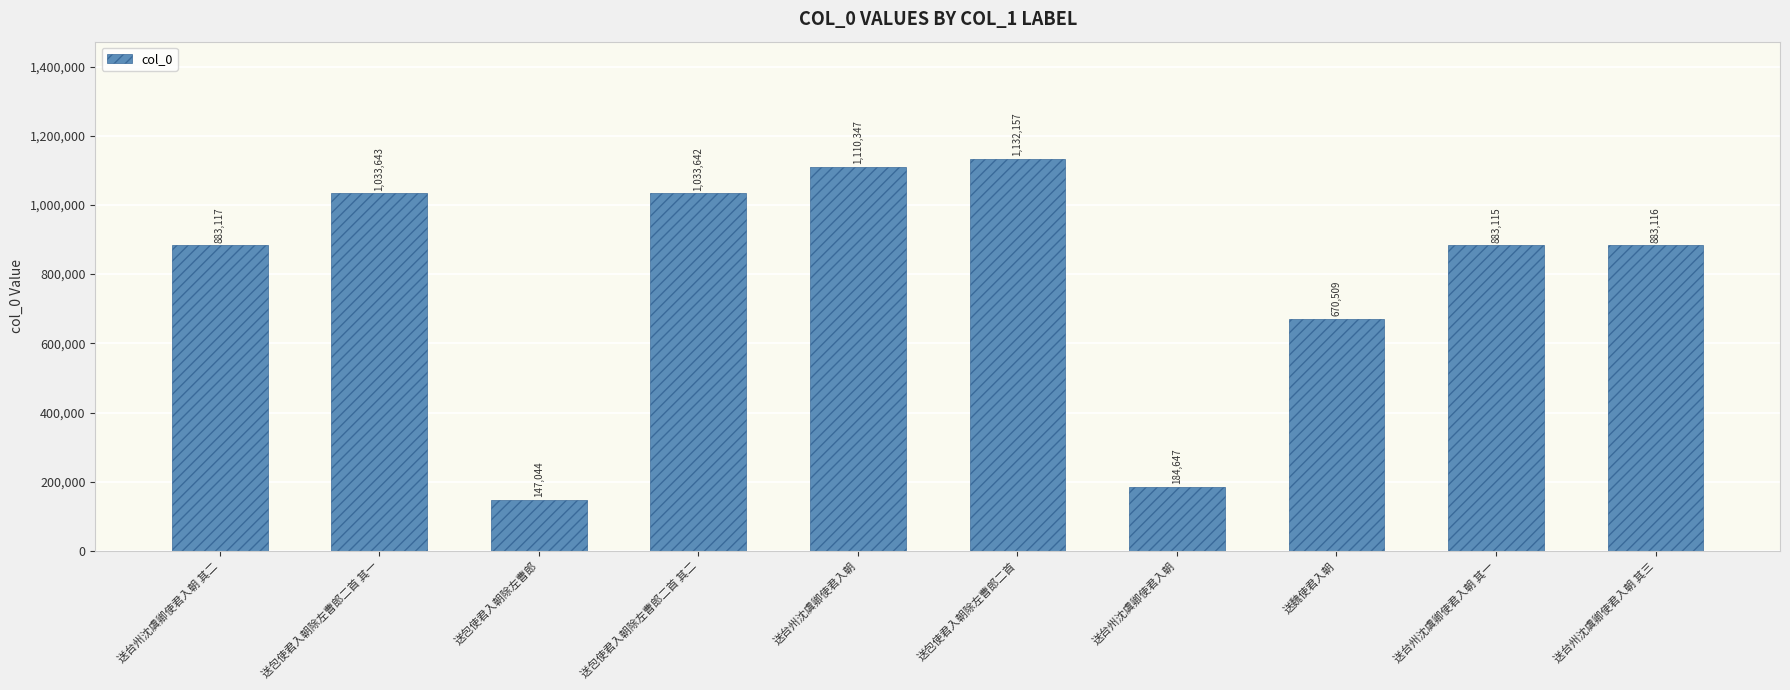

What is the ratio of the value at 送包使君入朝除左曹郎二首 其一 to the value at 送包使君入朝除左曹郎?

7.0